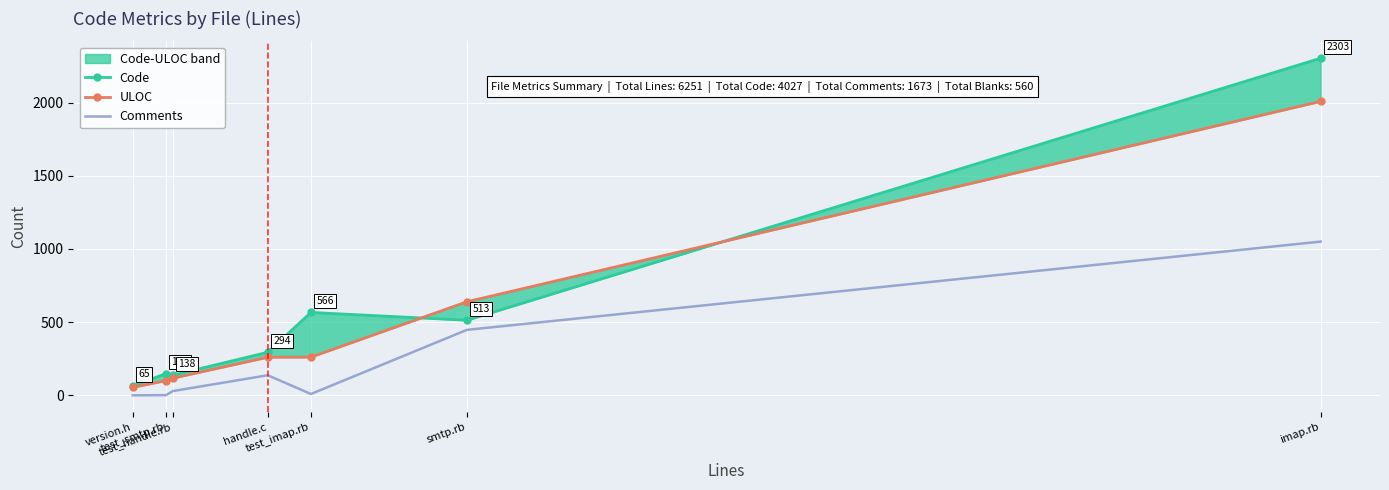

What is the difference between the maximum and minimum values in the ULOC series?

1954